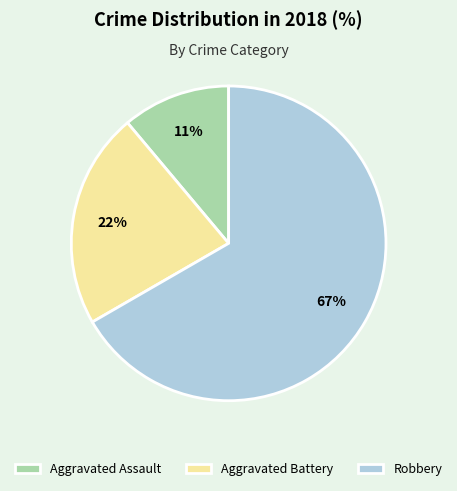

Combined, do Robbery and Aggravated Battery account for over 50%?

Yes